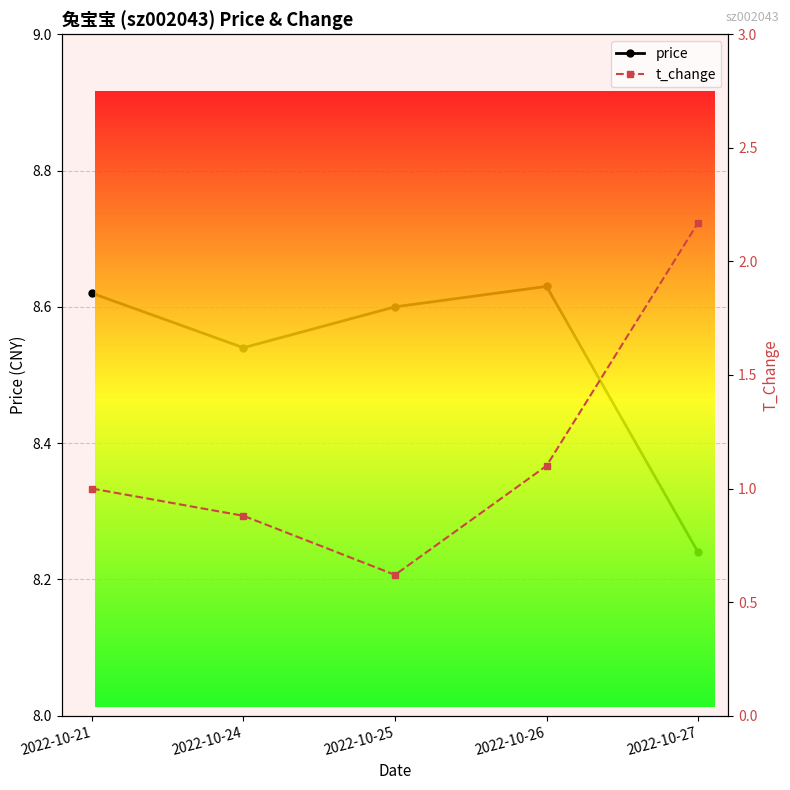

List the series in order of their overall mean, highest first.

price, t_change